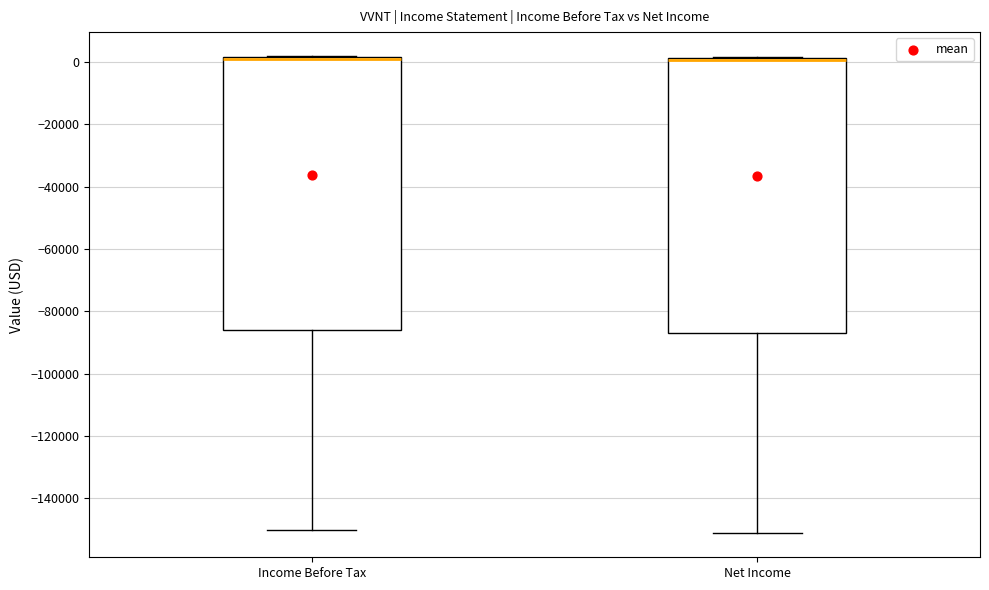

Where does the lower whisker of the box for Net Income end on the y-axis? The values are not printed on the chart, so give them approximately, as read against the axis.

-152000